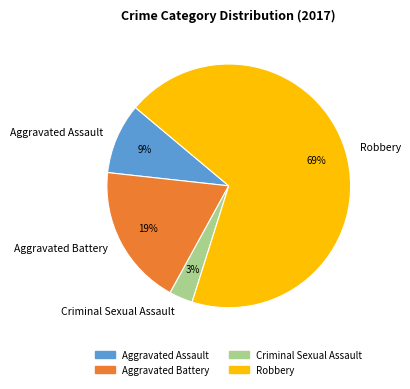

Does Aggravated Battery account for over 50% of the chart?

No